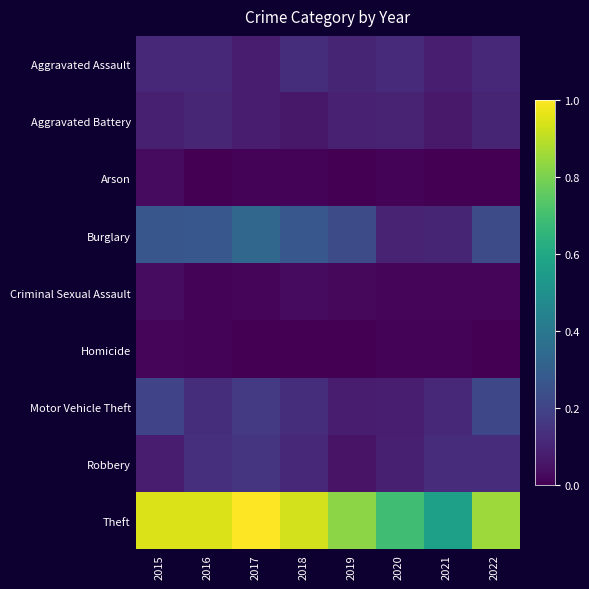

Reading left to right, list all the values displayed in this chart.

Aggravated Assault: 2015=0.1	2016=0.1	2017=0.1	2018=0.1	2019=0.1	2020=0.1	2021=0.1	2022=0.1
Aggravated Battery: 2015=0.1	2016=0.1	2017=0.1	2018=0.1	2019=0.1	2020=0.1	2021=0.1	2022=0.1
Arson: 2015=0.0	2016=0.0	2017=0.0	2018=0.0	2019=0.0	2020=0.0	2021=0.0	2022=0.0
Burglary: 2015=0.3	2016=0.3	2017=0.3	2018=0.3	2019=0.2	2020=0.1	2021=0.1	2022=0.2
Criminal Sexual Assault: 2015=0.0	2016=0.0	2017=0.0	2018=0.0	2019=0.0	2020=0.0	2021=0.0	2022=0.0
Homicide: 2015=0.0	2016=0.0	2017=0.0	2018=0.0	2019=0.0	2020=0.0	2021=0.0	2022=0.0
Motor Vehicle Theft: 2015=0.2	2016=0.1	2017=0.2	2018=0.1	2019=0.1	2020=0.1	2021=0.1	2022=0.2
Robbery: 2015=0.1	2016=0.1	2017=0.1	2018=0.1	2019=0.1	2020=0.1	2021=0.1	2022=0.1
Theft: 2015=0.9	2016=0.9	2017=1.0	2018=0.9	2019=0.8	2020=0.7	2021=0.6	2022=0.9